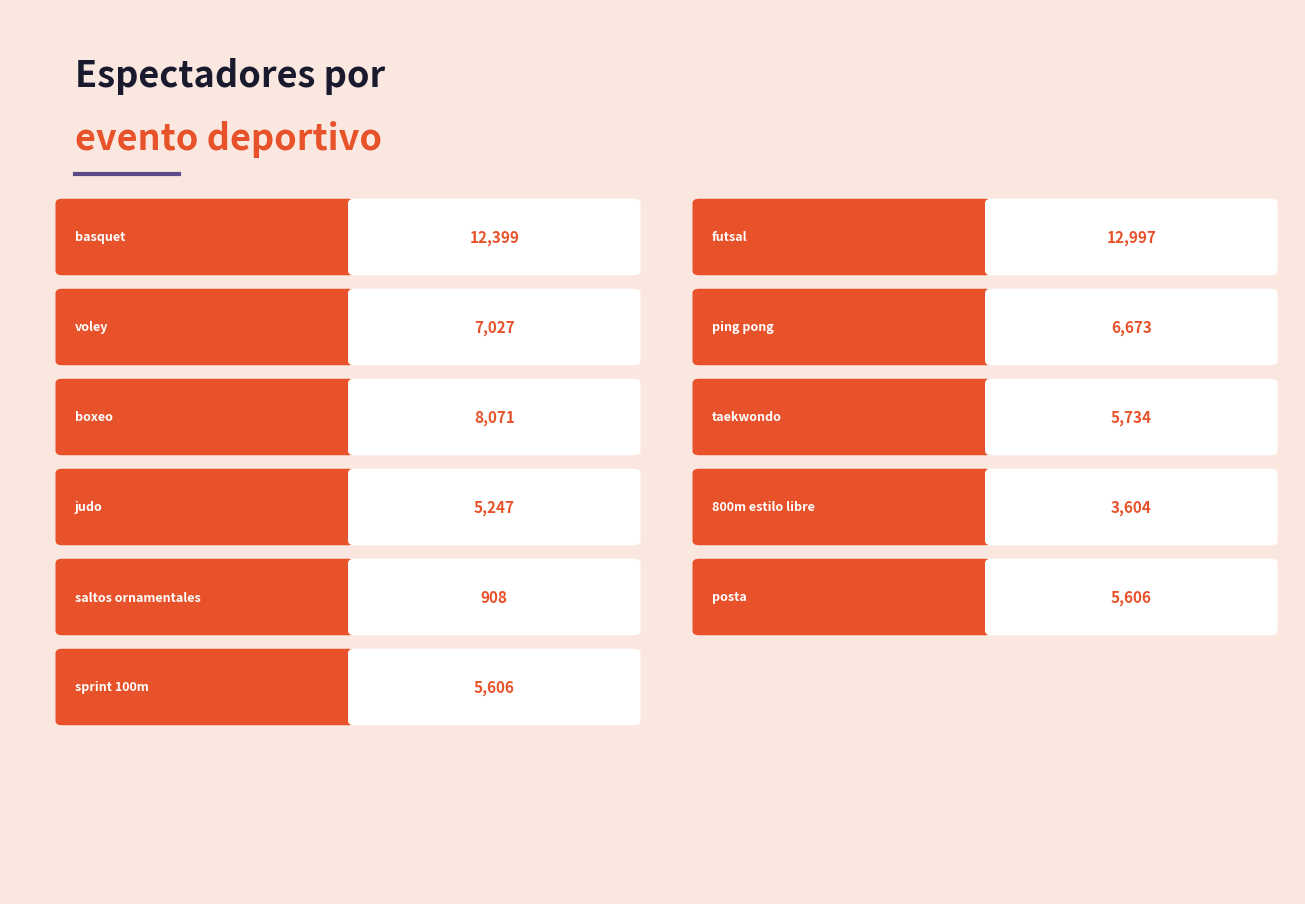

What is the greatest value displayed?

12997